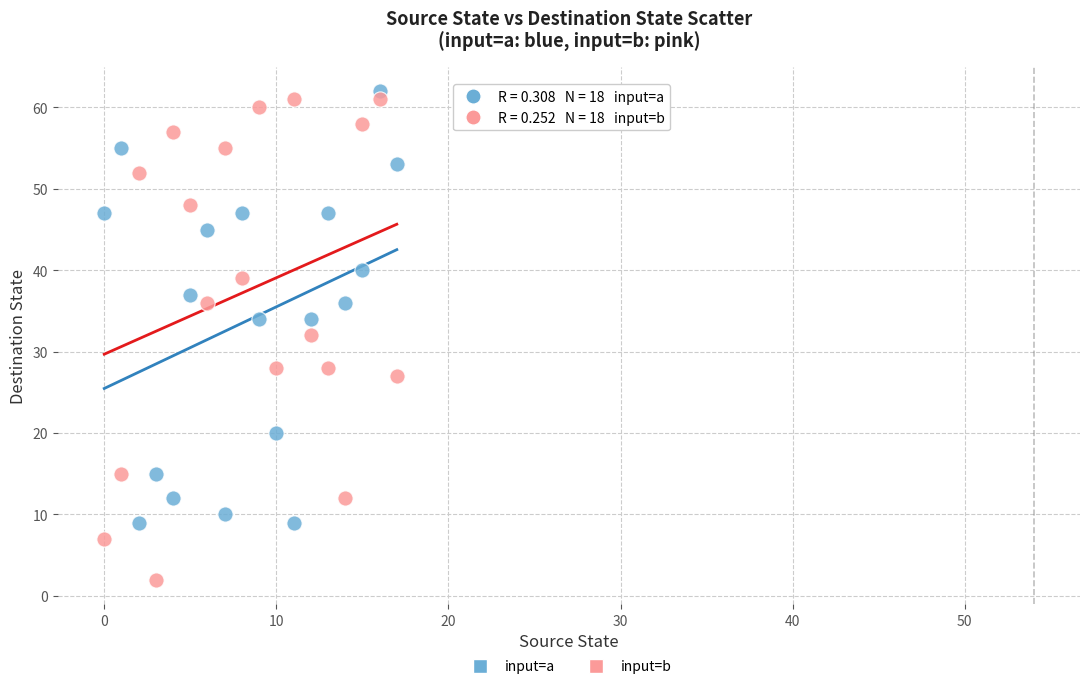

Which series has the largest Y range (max minus min)?

input=b